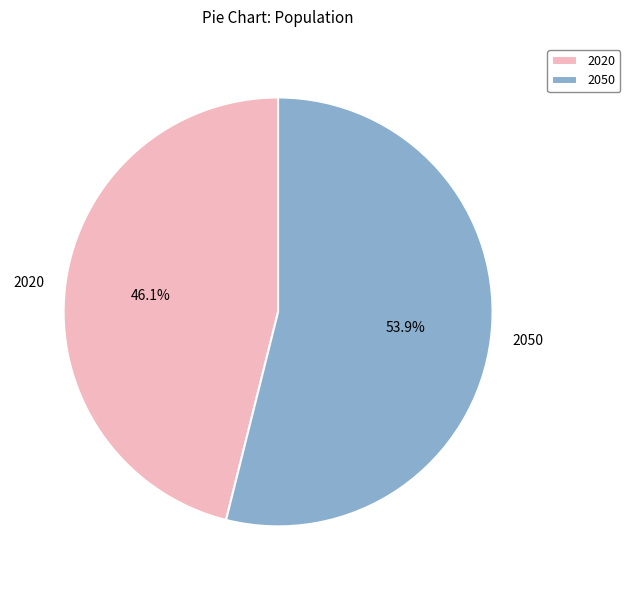

Combined, do 2020 and 2050 account for over 50%?

Yes